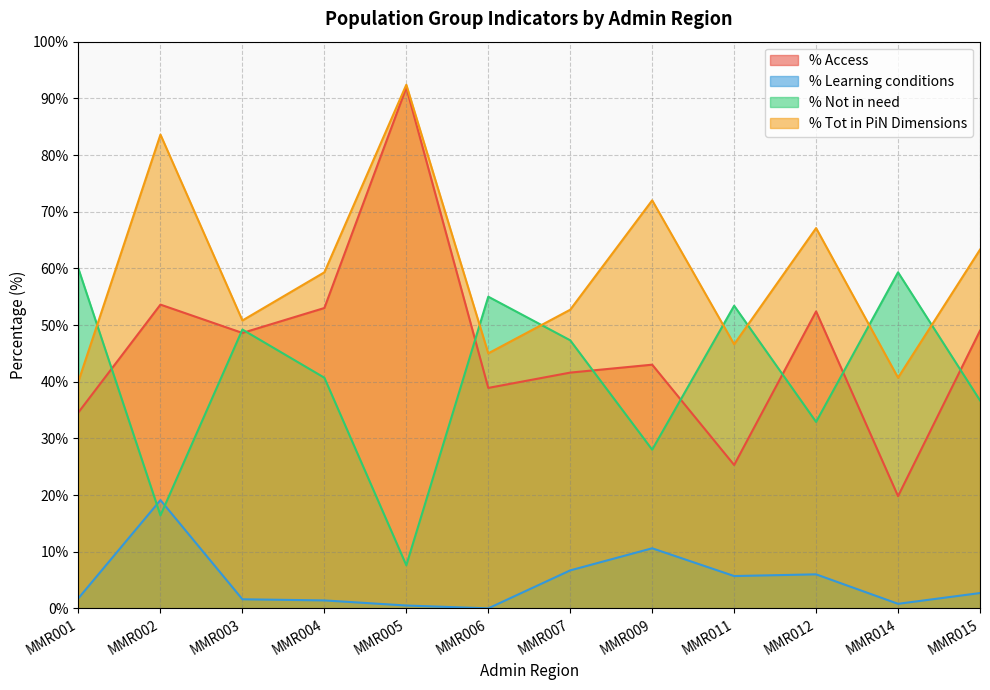

In % Not in need, how many points are higher than both neighbors (excluding endpoints)?

4